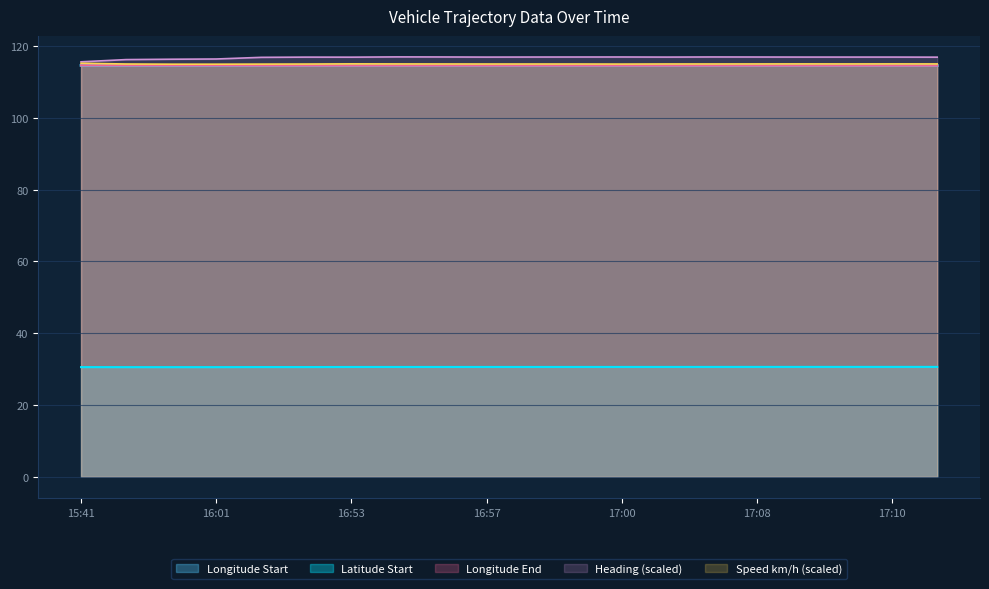

List the series in order of their peak value, lowest first.

Latitude Start, Longitude Start, Longitude End, Speed (km/h), Heading